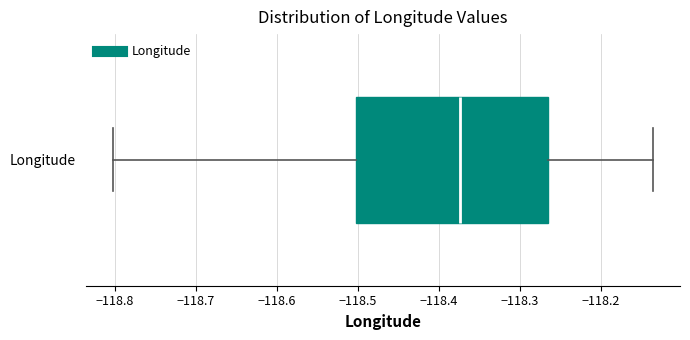

Read this box plot against the x-axis: the position of the median line, the range covered by the box, and the ends of both whiskers. The values are not printed on the chart, so give them approximately, as read against the axis.

median -118.37, box -118.50 to -118.27, whiskers -118.80 to -118.14